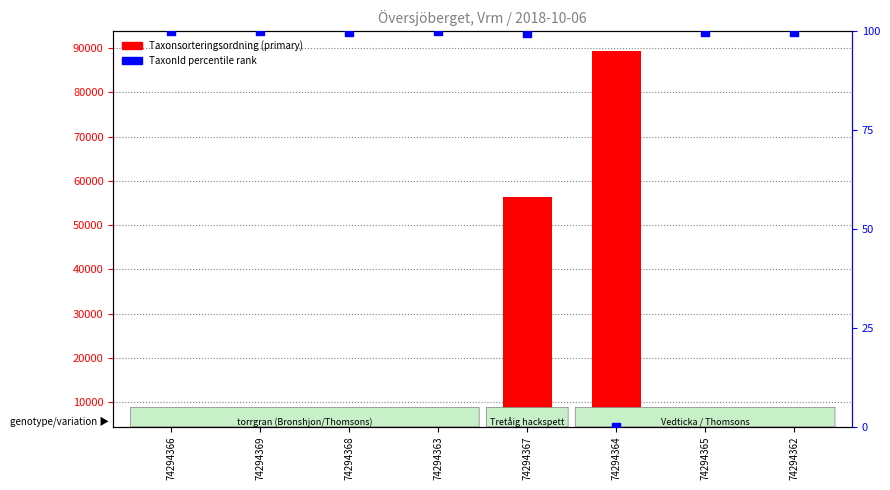

Which series has the largest total across all categories?

Taxonsorteringsordning